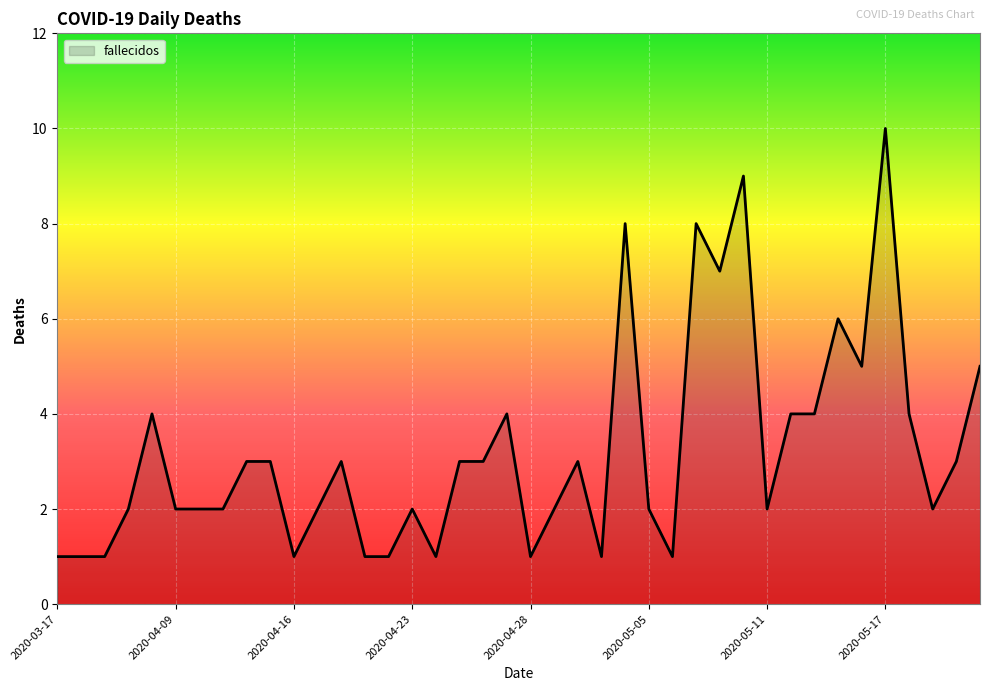

What is the difference between the maximum and minimum values?

9